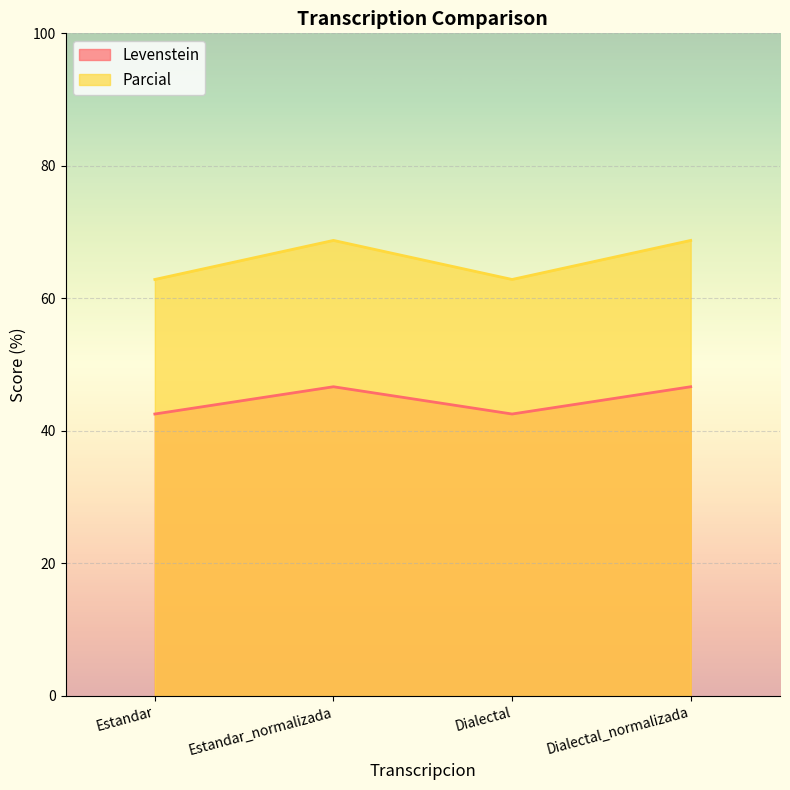

Which series has the widest spread of values?

Parcial